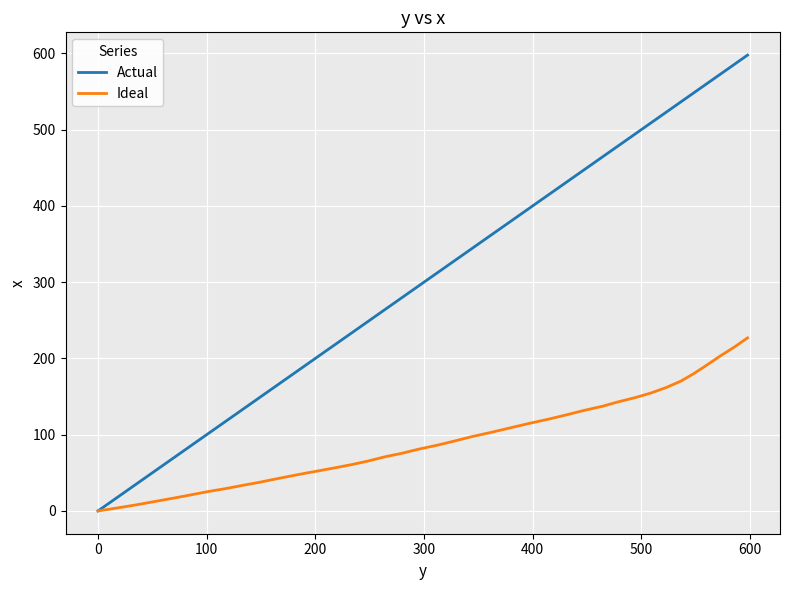

List the series in order of their overall mean, lowest first.

Ideal, Actual